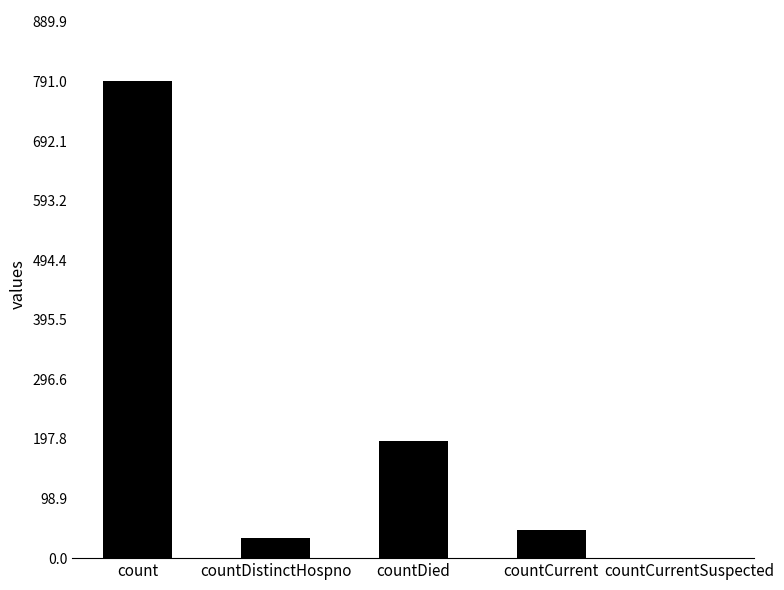

What is the sum of all values?

1064